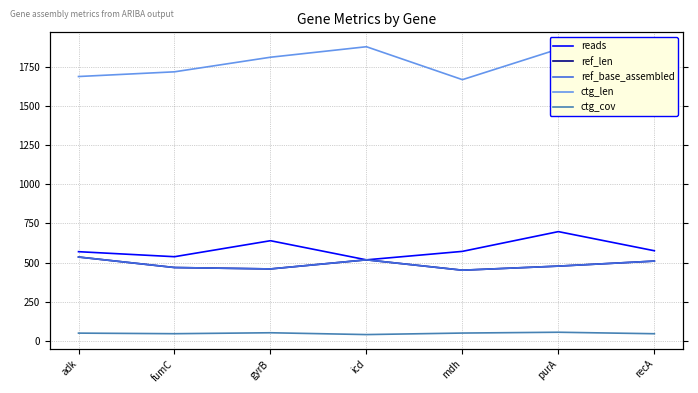

Reading left to right, what are all the values shown in this chart?

reads: adk=570.0	fumC=538.0	gyrB=640.0	icd=518.0	mdh=572.0	purA=698.0	recA=576.0
ref_len: adk=536.0	fumC=469.0	gyrB=460.0	icd=518.0	mdh=452.0	purA=478.0	recA=510.0
ref_base_assembled: adk=536.0	fumC=469.0	gyrB=460.0	icd=518.0	mdh=452.0	purA=478.0	recA=510.0
ctg_len: adk=1687.0	fumC=1717.0	gyrB=1810.0	icd=1877.0	mdh=1667.0	purA=1862.0	recA=1856.0
ctg_cov: adk=50.7	fumC=47.0	gyrB=53.0	icd=41.4	mdh=51.1	purA=56.3	recA=46.8